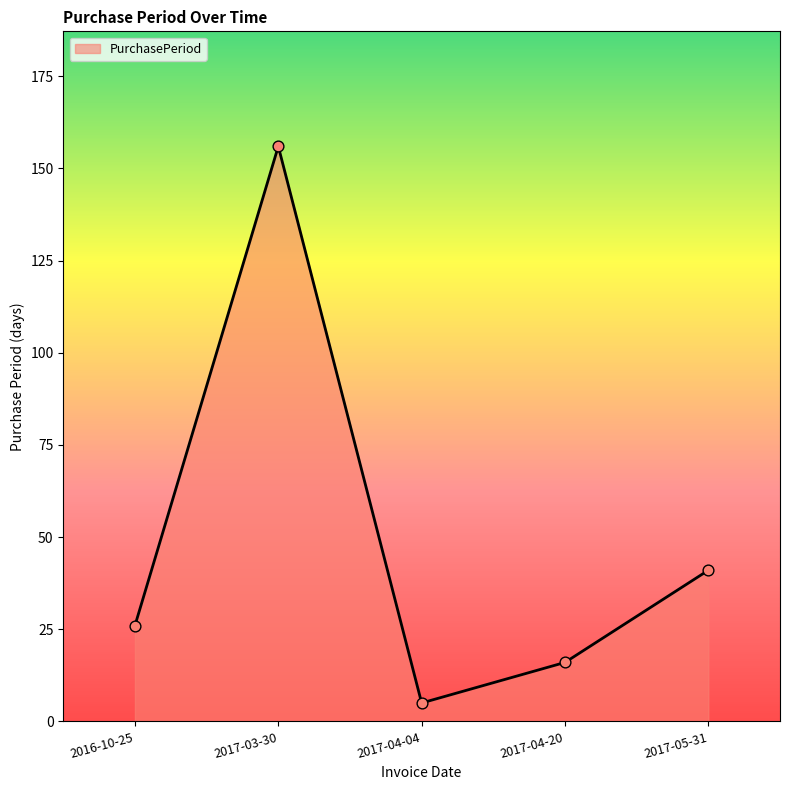

What is the ratio of the value at 2017-04-20 to the value at 2017-05-31?

0.4